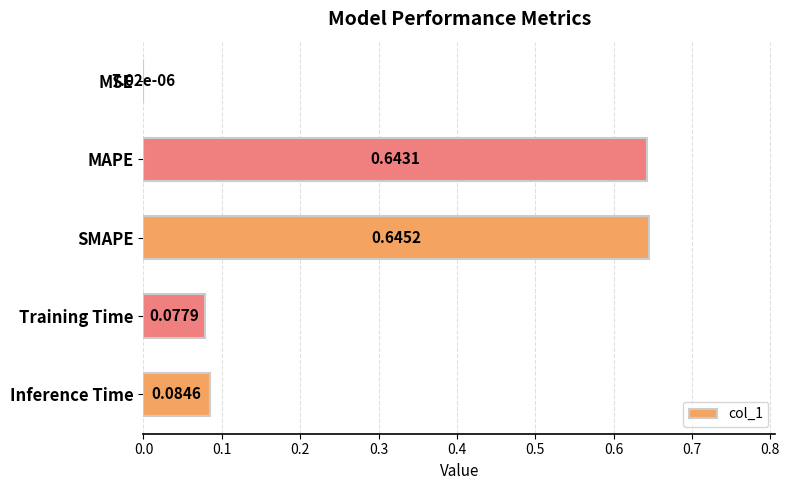

What is the sum of the values at Training Time and SMAPE?

0.7